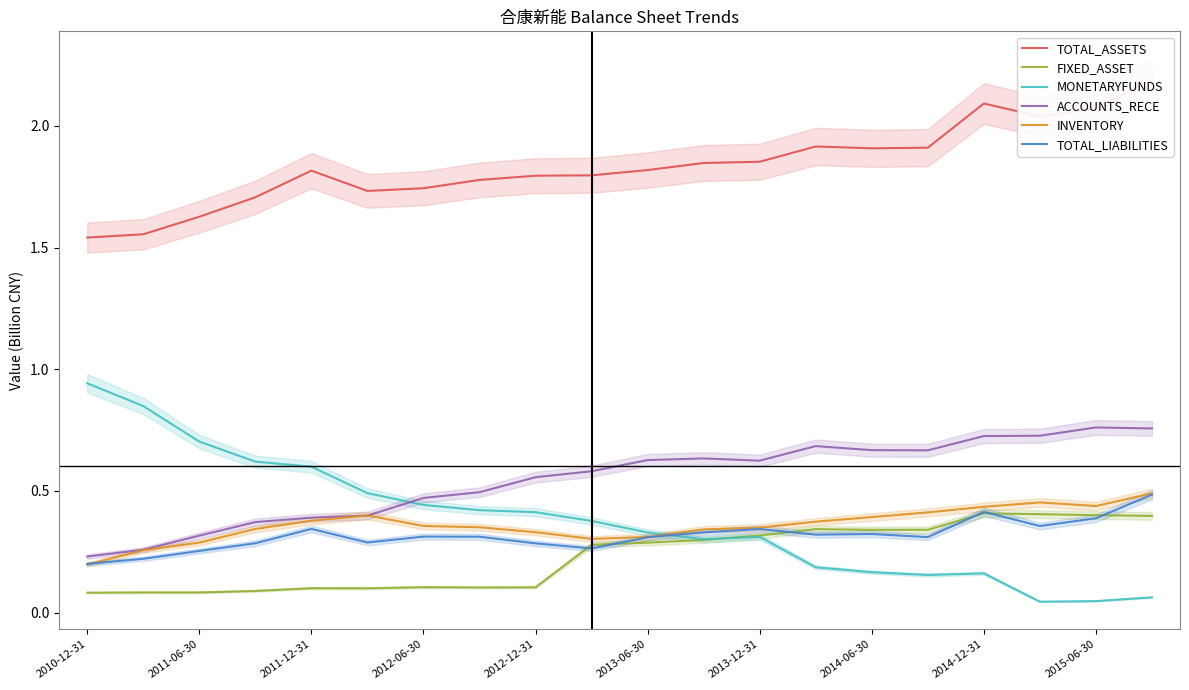

Count the ACCOUNTS_RECE values in the range 0 to 1.

20